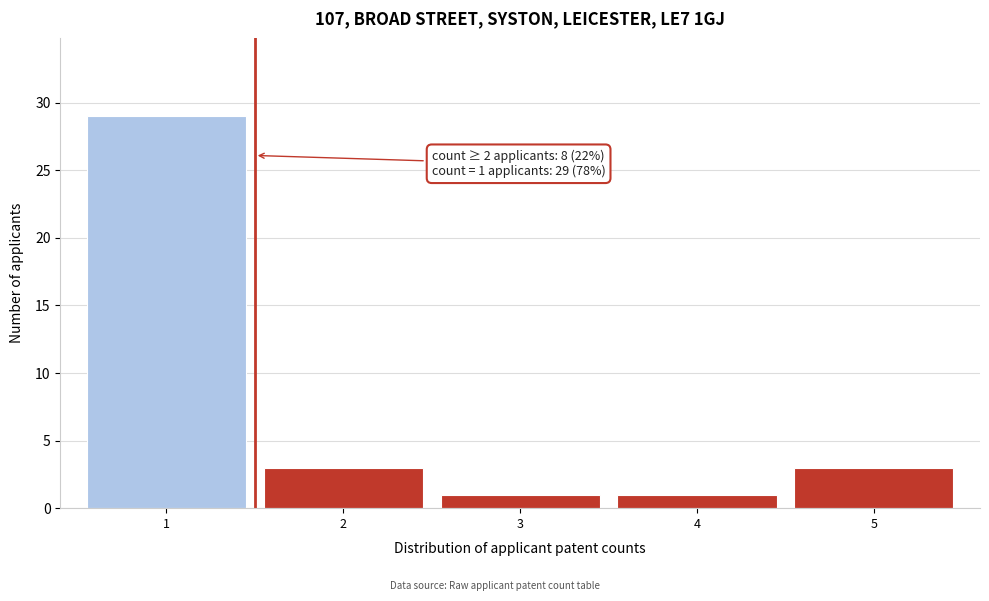

Which range on the x-axis has the tallest bar?

0.5 to 1.5